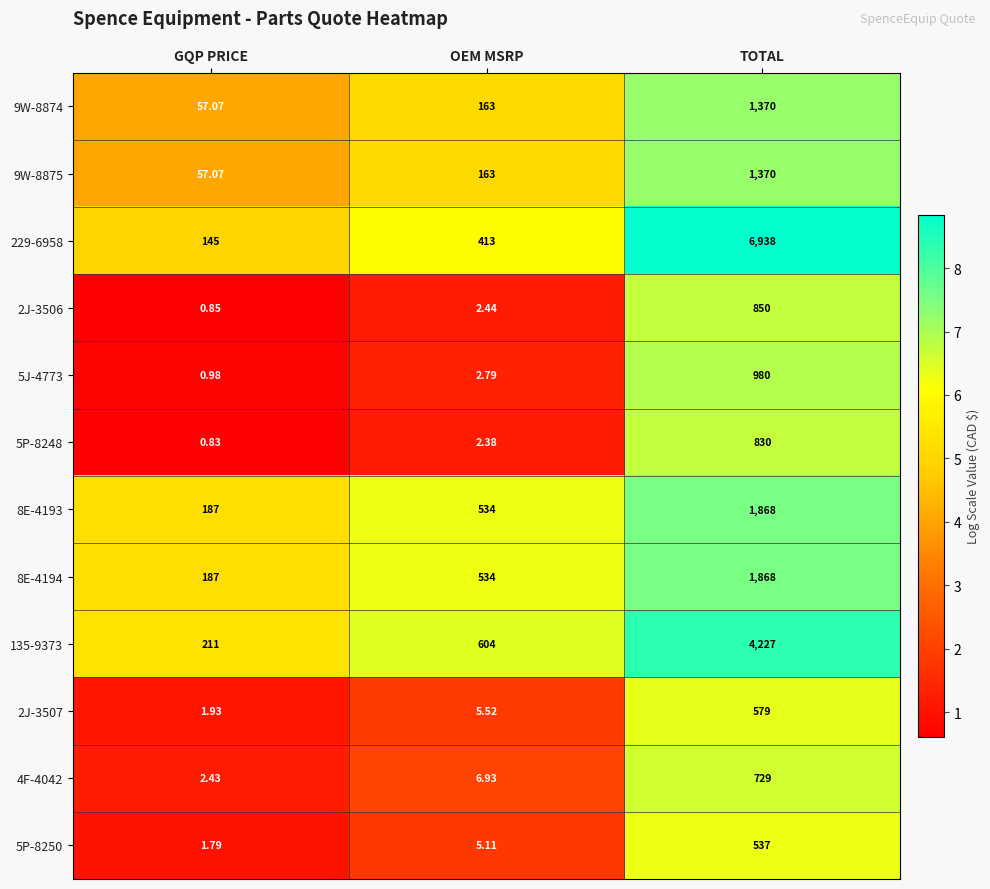

Which category has the highest value in the 5J-4773 series?

TOTAL